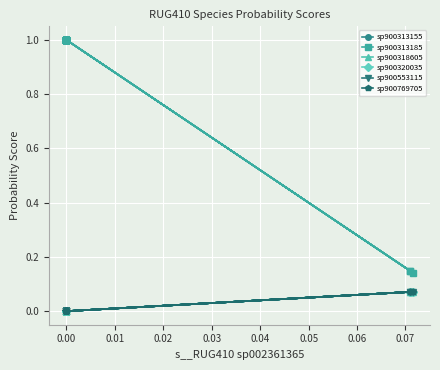

Is it true that sp900553115 equals -0.0 at 0.00?

False